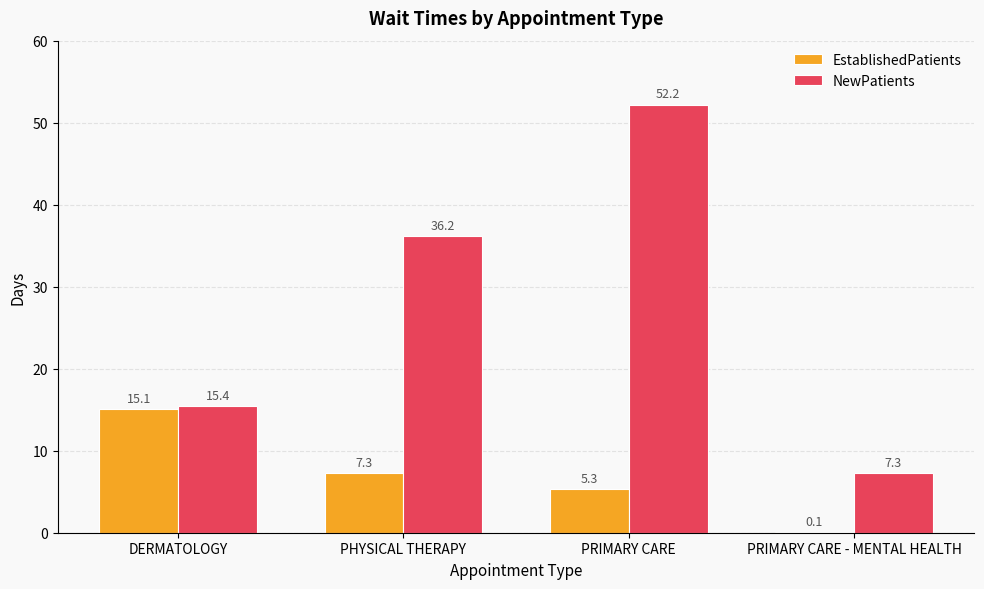

What is the highest value of the EstablishedPatients series?

15.1